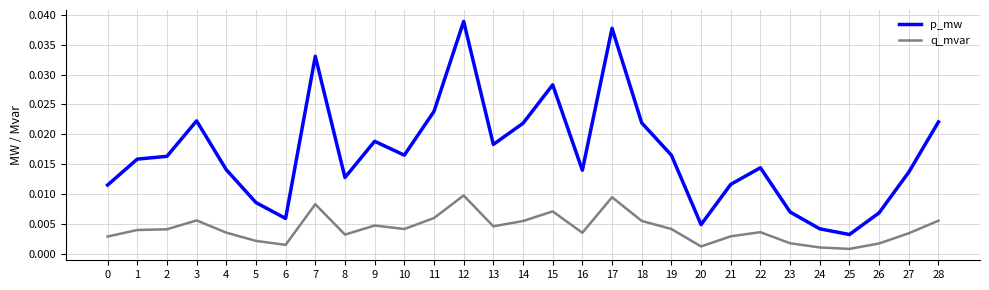

At which category does the chart reach its peak across all series?

12